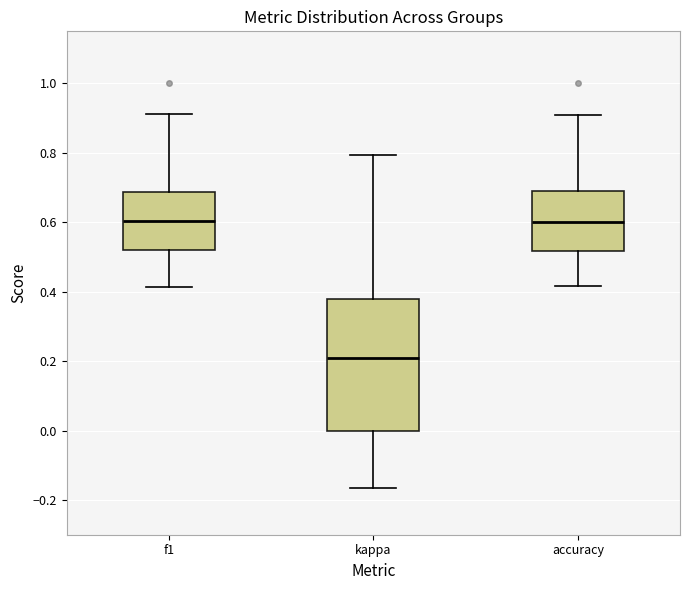

Comparing the boxes themselves (not the whiskers), which one is the tallest?

kappa